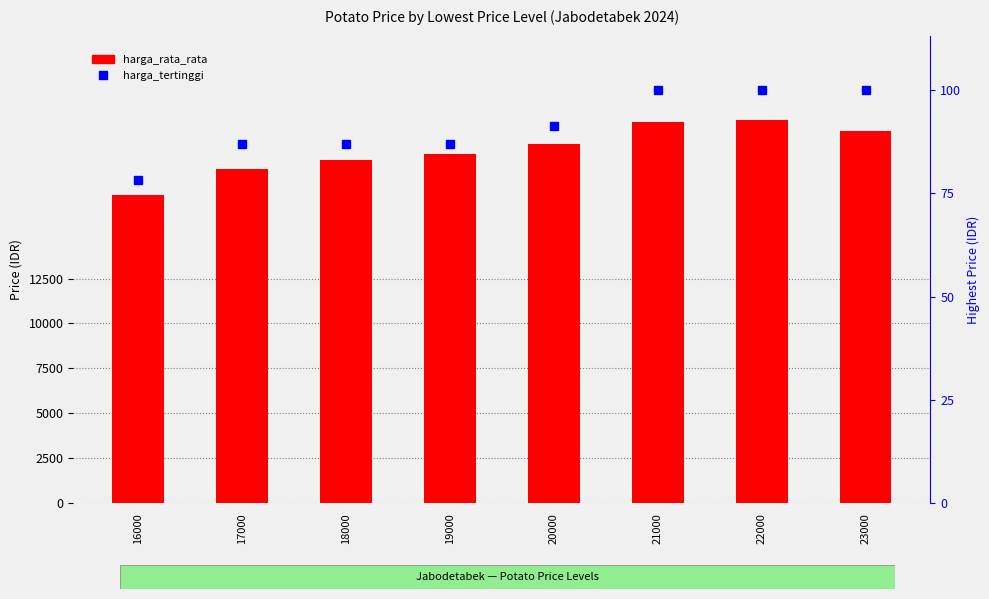

Reading left to right, what are all the values shown in this chart?

harga_rata_rata: 17162.2	18613.6	19113.6	19409.1	20000.0	21176.5	21333.3	20707.3
harga_tertinggi: 18000.0	20000.0	20000.0	20000.0	21000.0	23000.0	23000.0	23000.0